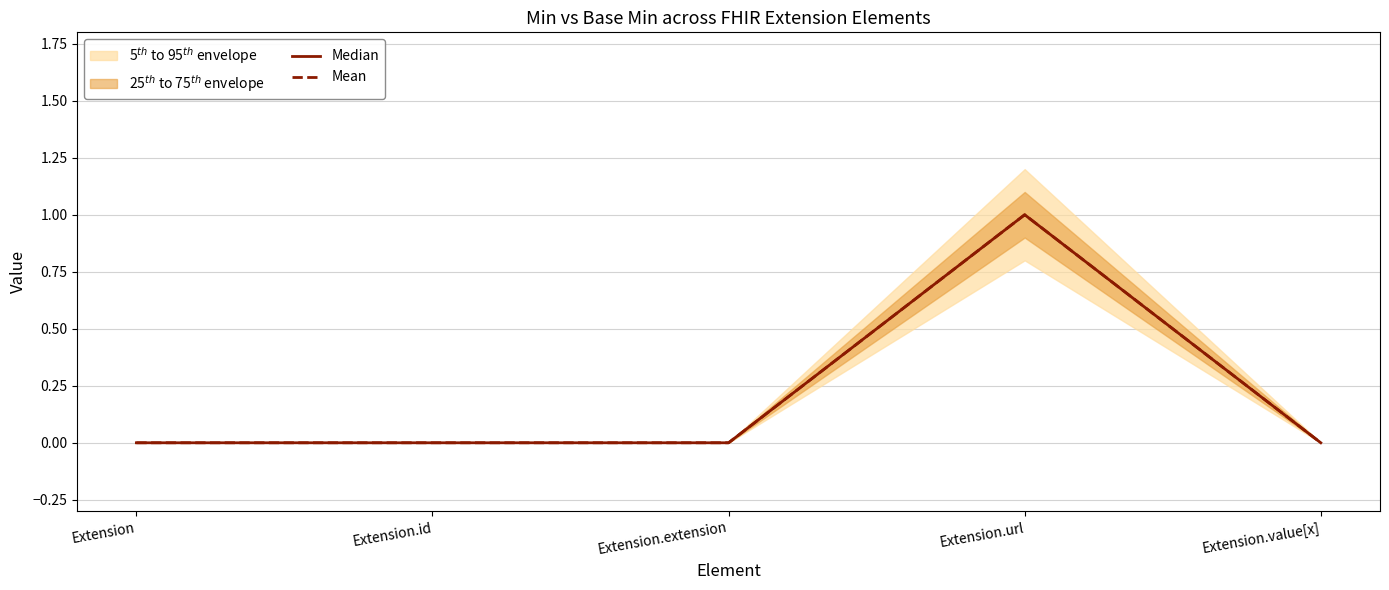

How many interior local peaks does the Mean series have?

1